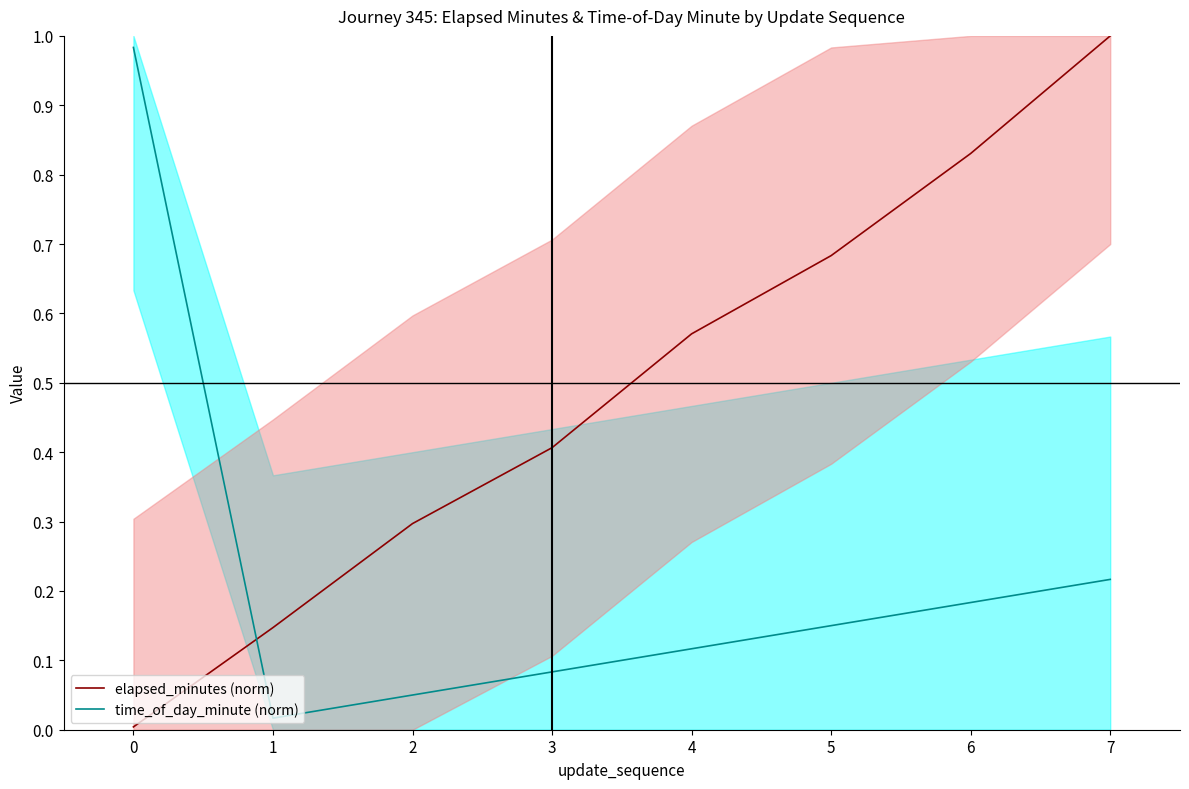

At how many categories does at least one series exceed 0?

8